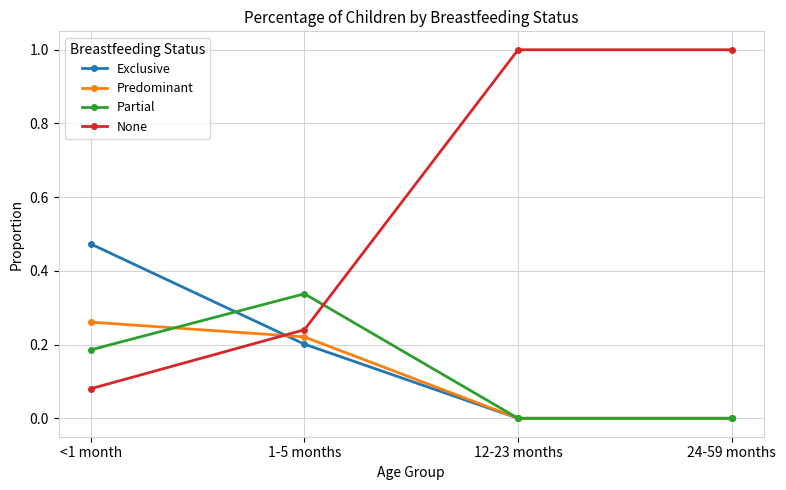

What position from the right is 24-59 months?

1